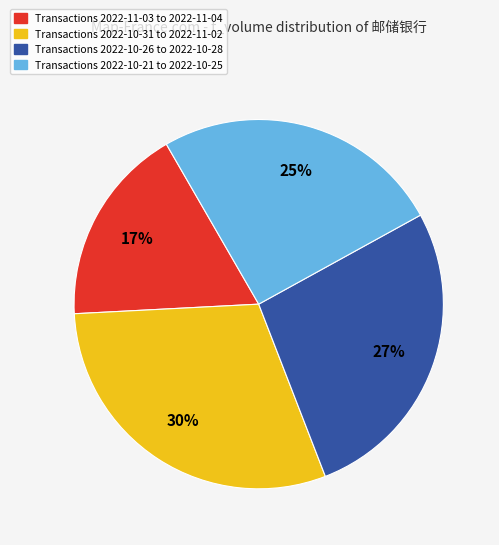

Count the number of slices in the pie.

4